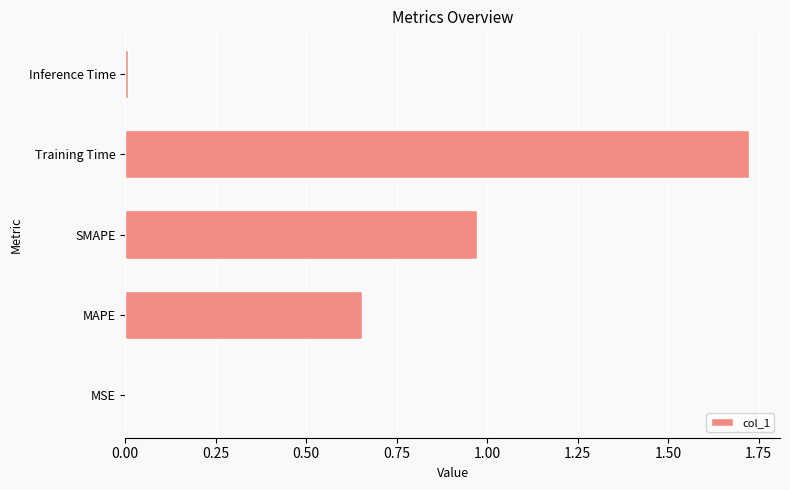

What is the sum of all values?

3.4